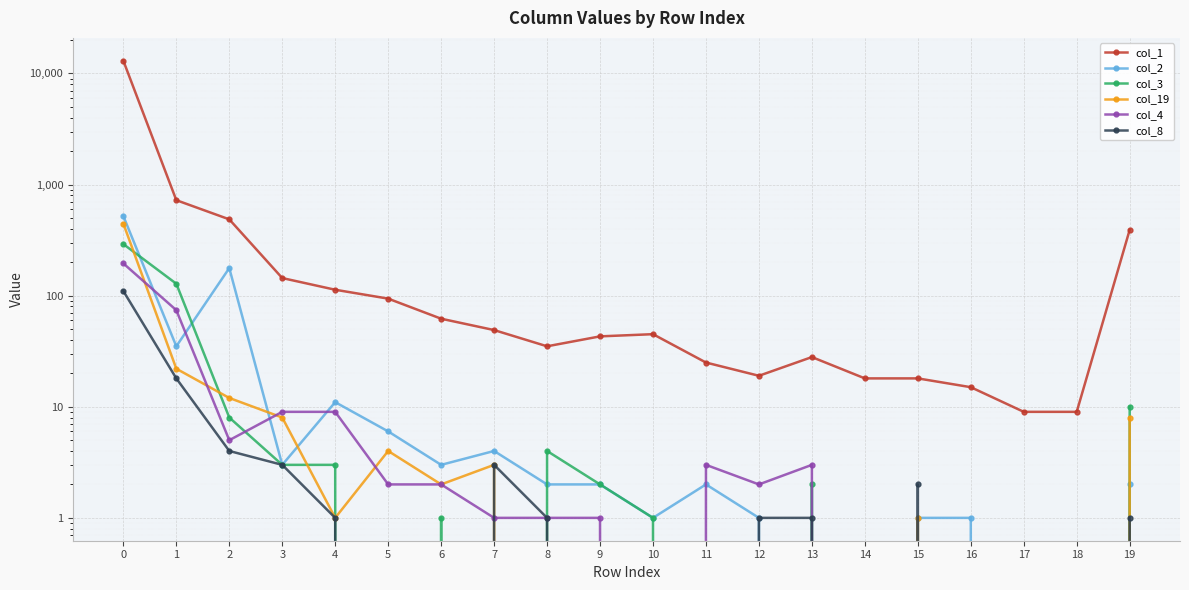

How many intersections are there between col_2 and col_19?

2